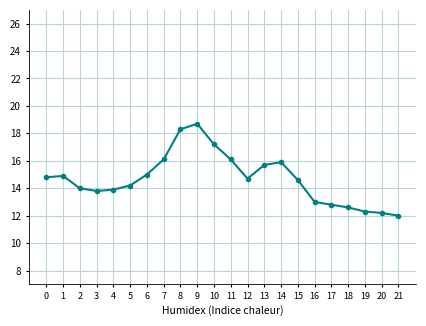

Approximately how many times larger is the value at 15 compared to 18?

1.2